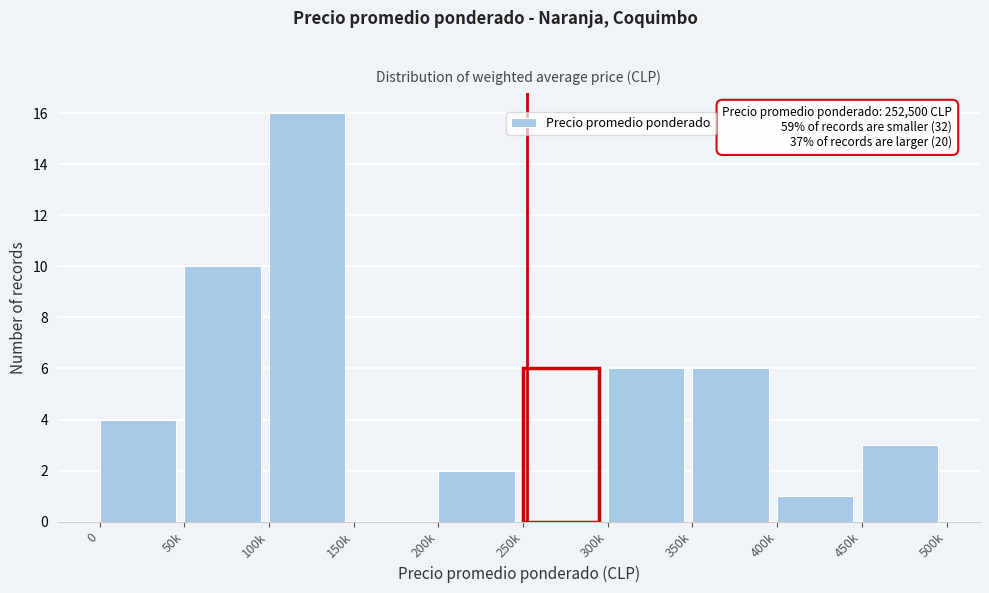

Reading right to left, extract all data points from this chart.

450k=3	400k=1	350k=6	300k=6	250k=6	200k=2	150k=0	100k=16	50k=10	0=4